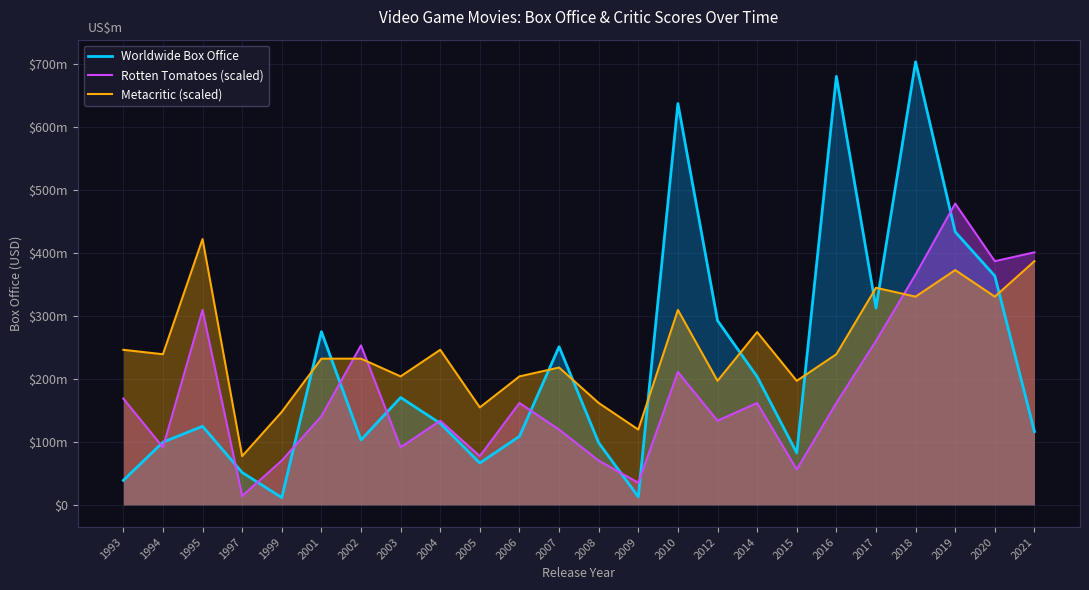

How many times do Rotten Tomatoes (scaled) and Worldwide Box Office cross each other?

12